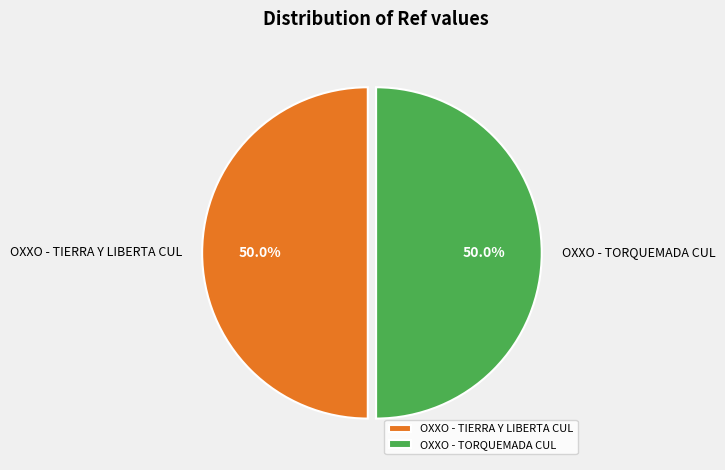

Count the number of slices in the pie.

2